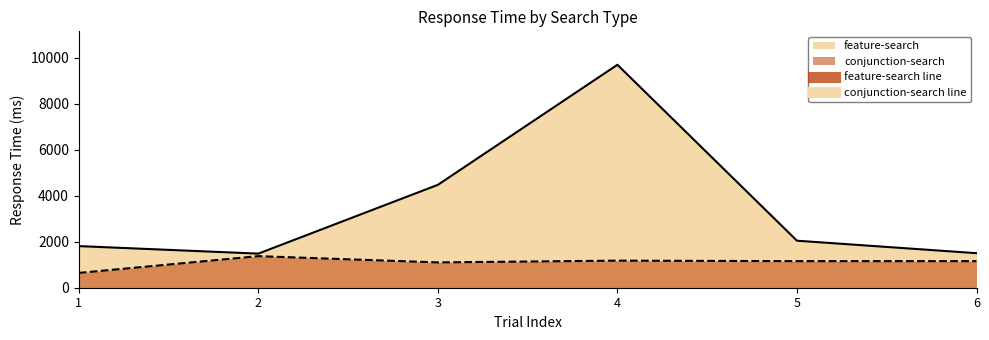

What is the average value?

3502